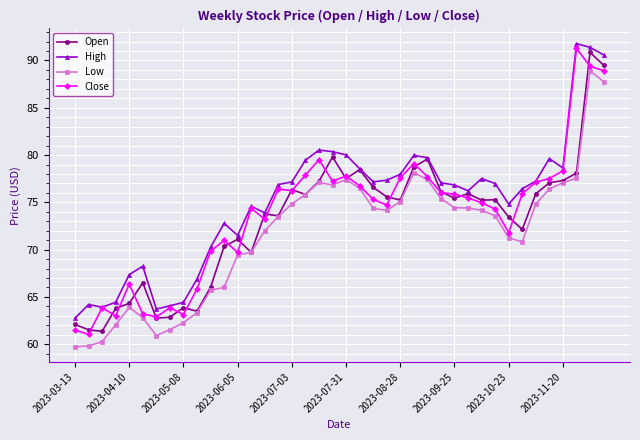

True or false: Low and High cross at least once.

False